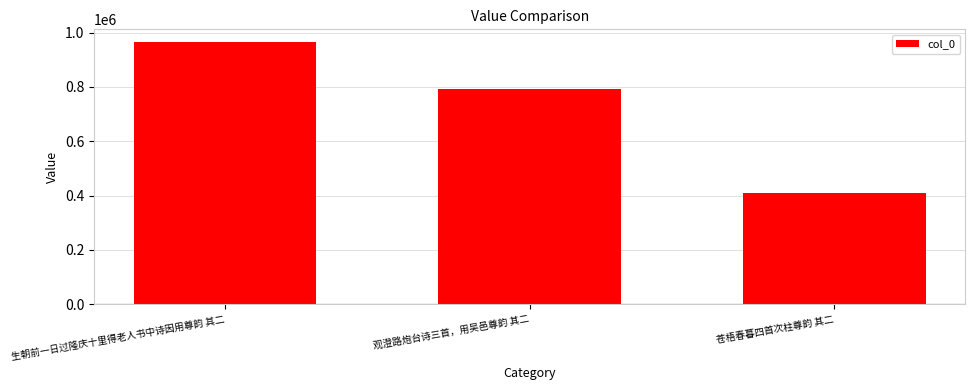

What is the difference between the values at 观澄路炮台诗三首，用吴邑尊韵 其二 and 苍梧春暮四首次柱尊韵 其二?

382873